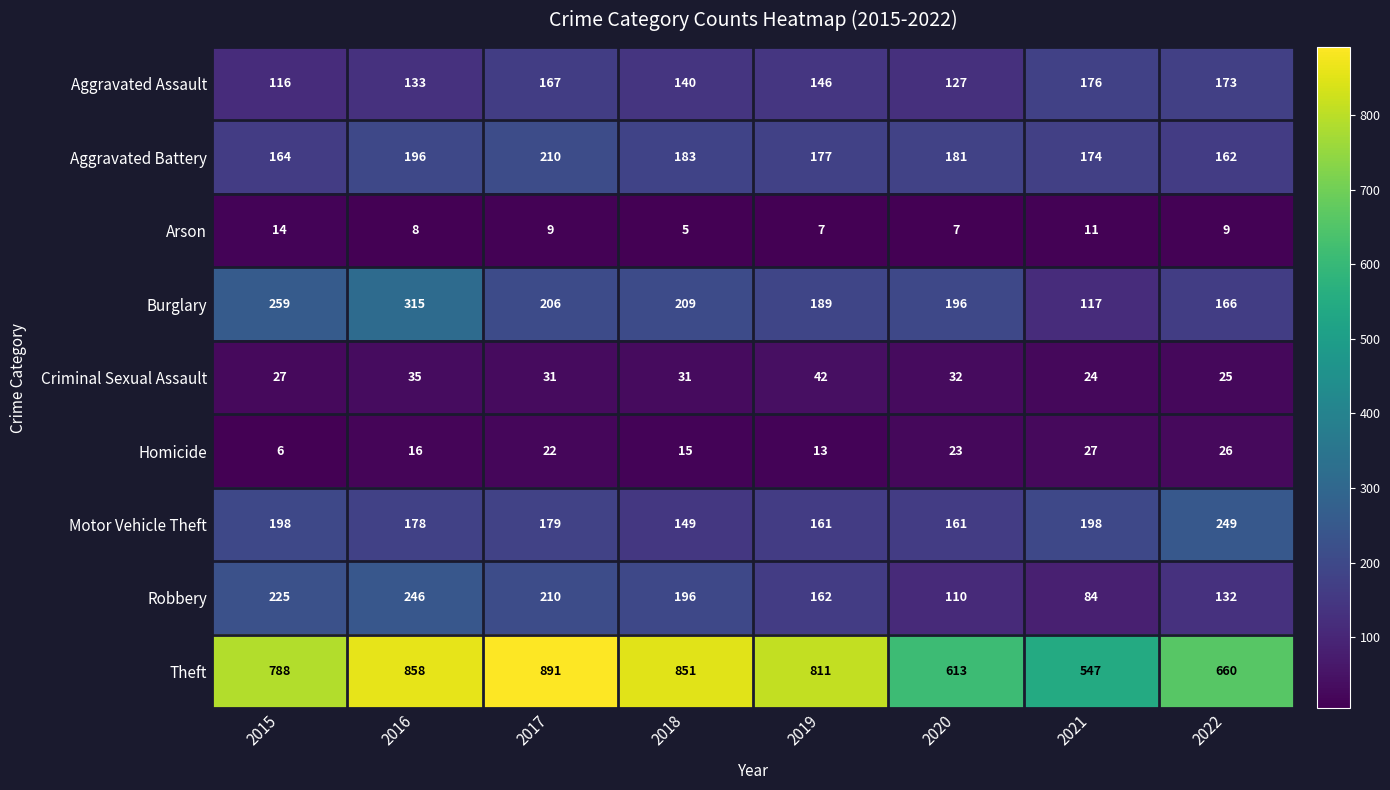

Which category has the lowest value in the Aggravated Battery series?

2022